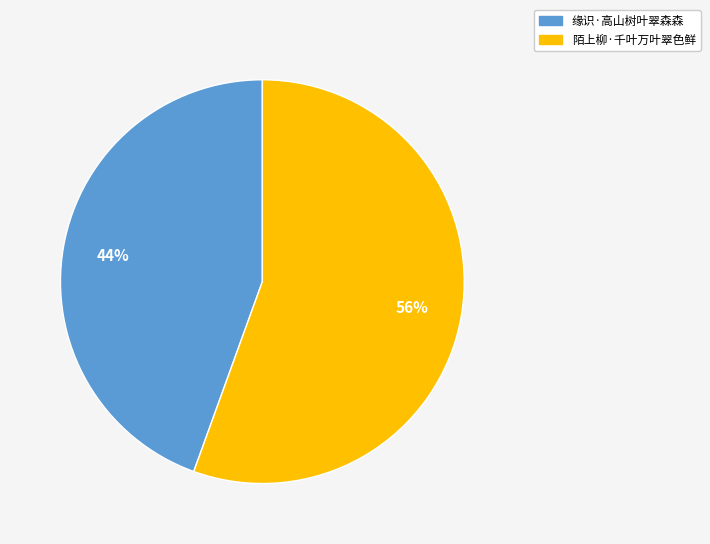

Which category accounts for the majority?

陌上柳·千叶万叶翠色鲜